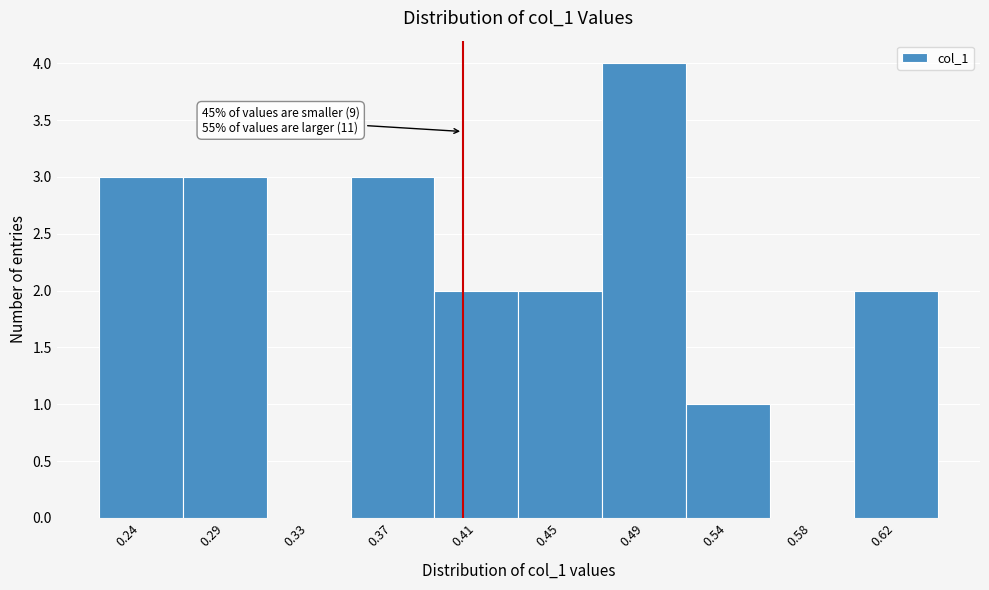

Reading left to right, extract all data points from this chart.

0.24=3	0.29=3	0.33=0	0.37=3	0.41=2	0.45=2	0.49=4	0.54=1	0.58=0	0.62=2